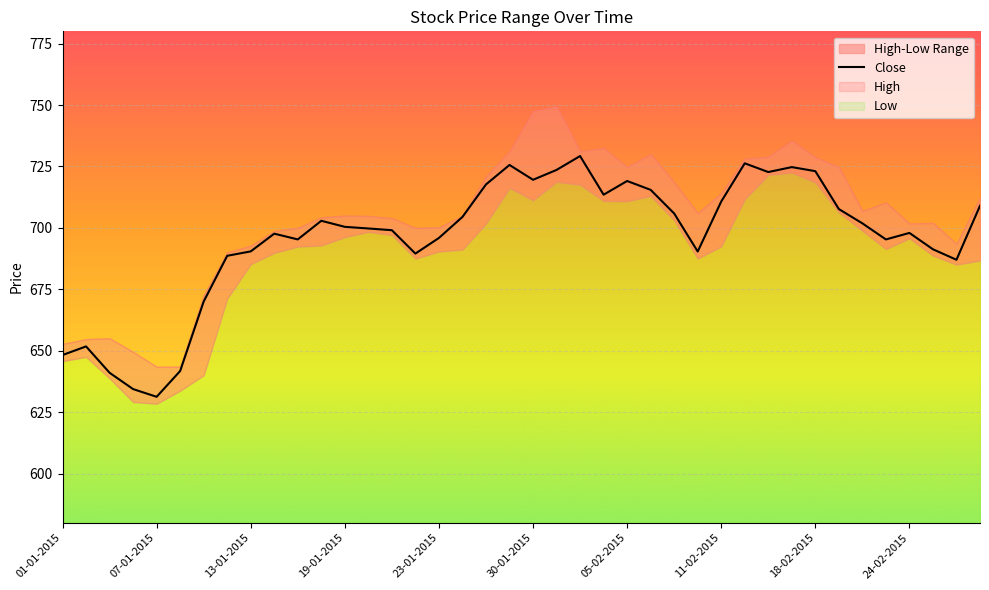

What is the maximum value for Close?

729.2